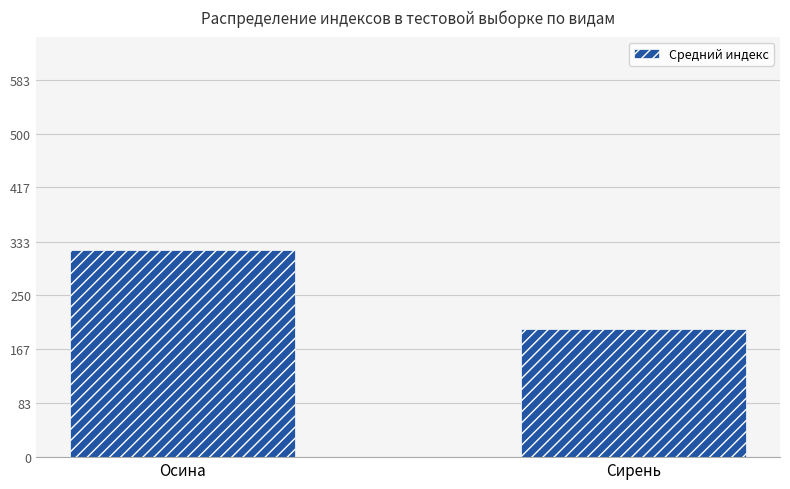

Which category has the highest value across all series?

Осина